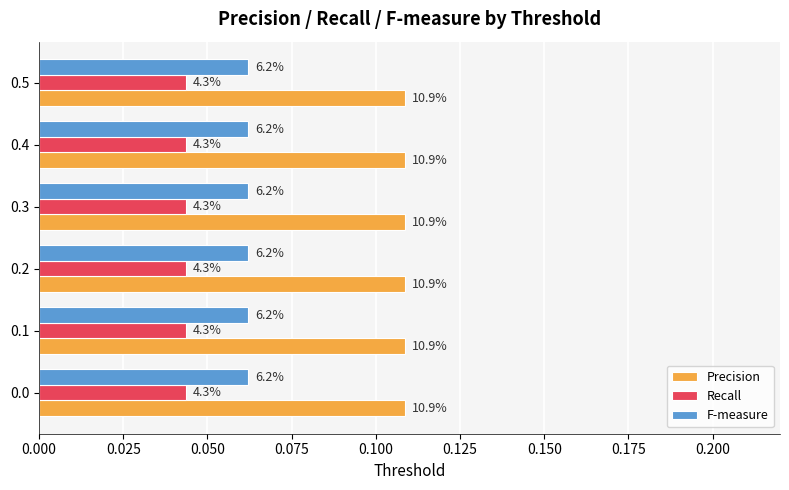

What are all the series names shown in the legend?

Precision, Recall, F-measure